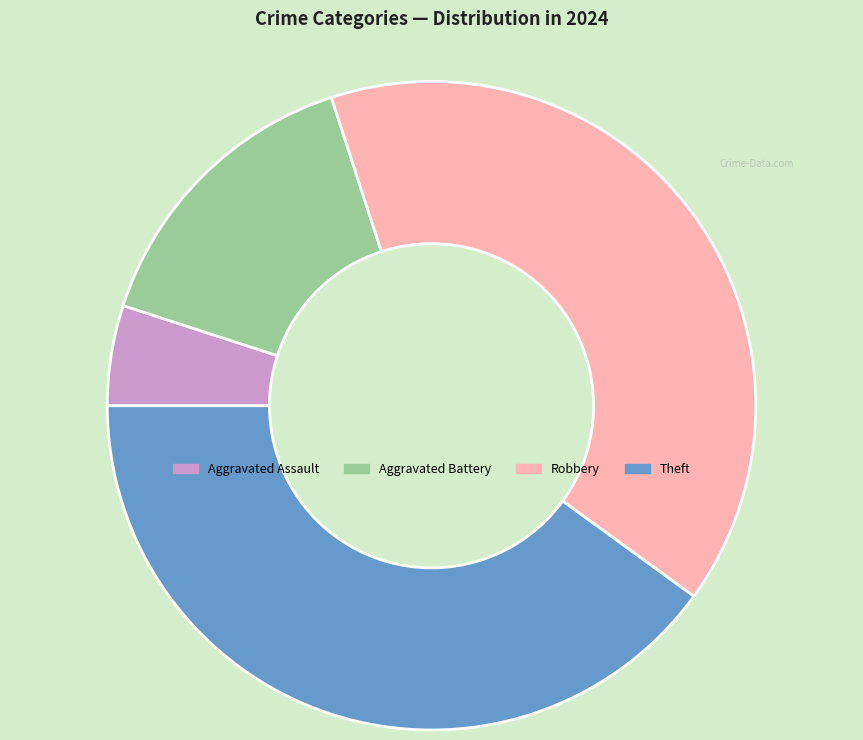

Is there any slice that represents more than half of the pie?

No